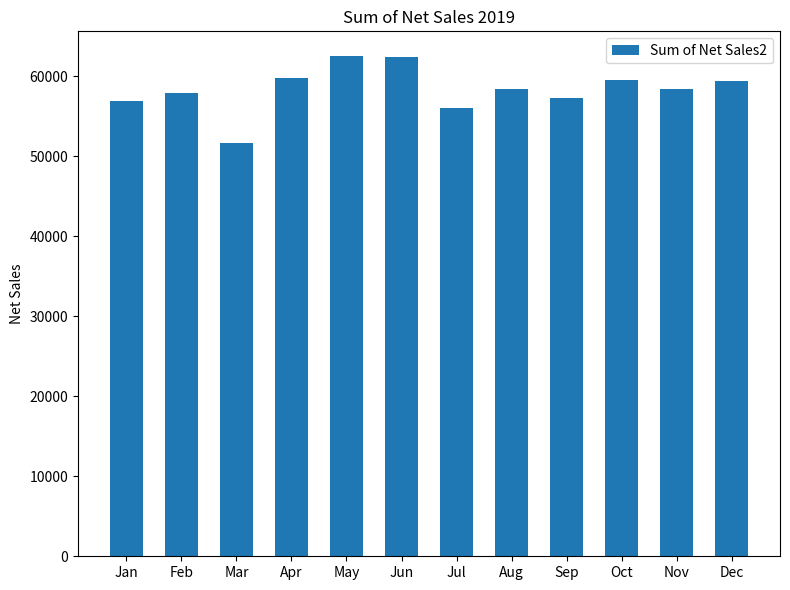

What is the minimum value shown in the chart?

51621